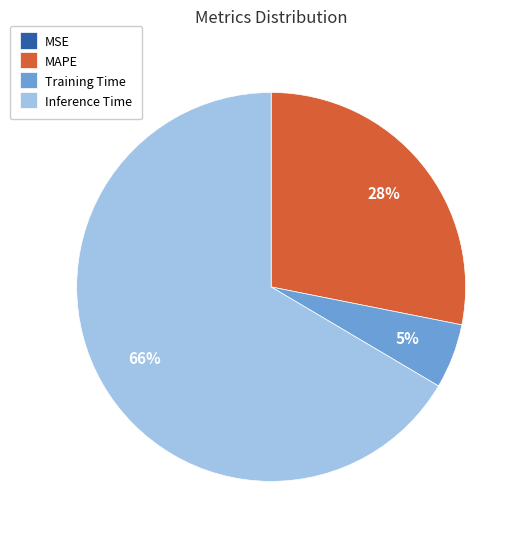

Which slice is the largest?

Inference Time